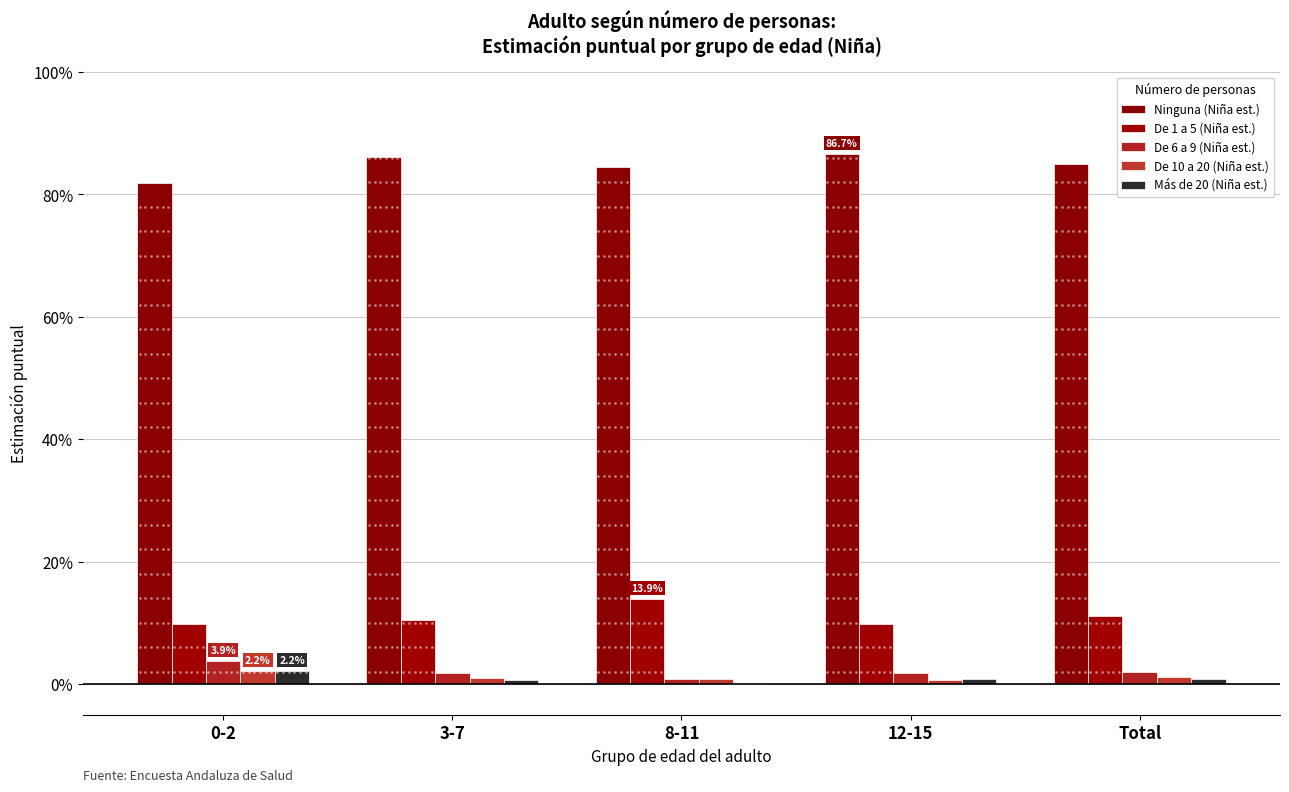

What is the lowest value of the De 1 a 5 (Niña est.) series?

0.1